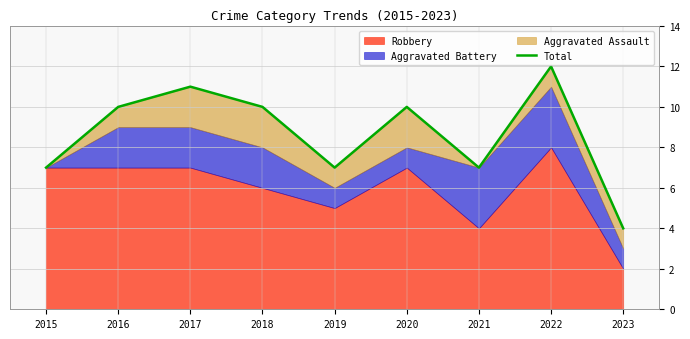

How many lines are shown in the chart?

1